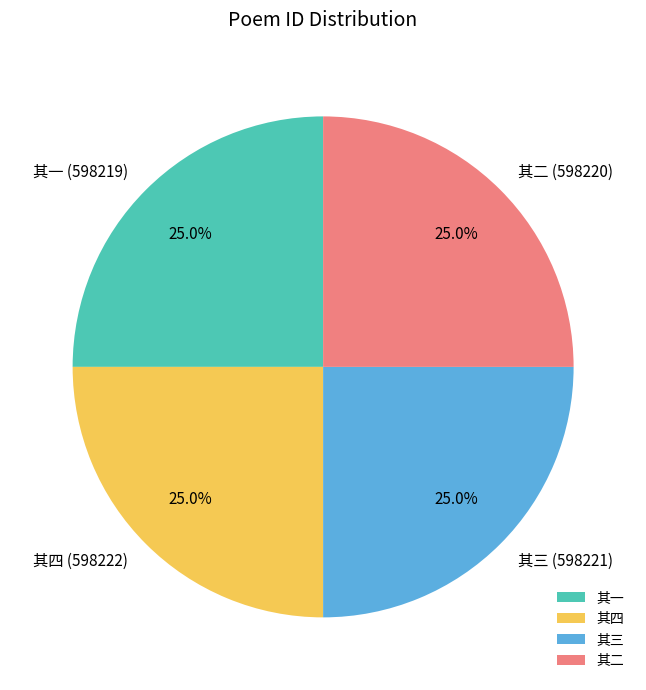

What portion of the pie excludes 其一?

75.0%